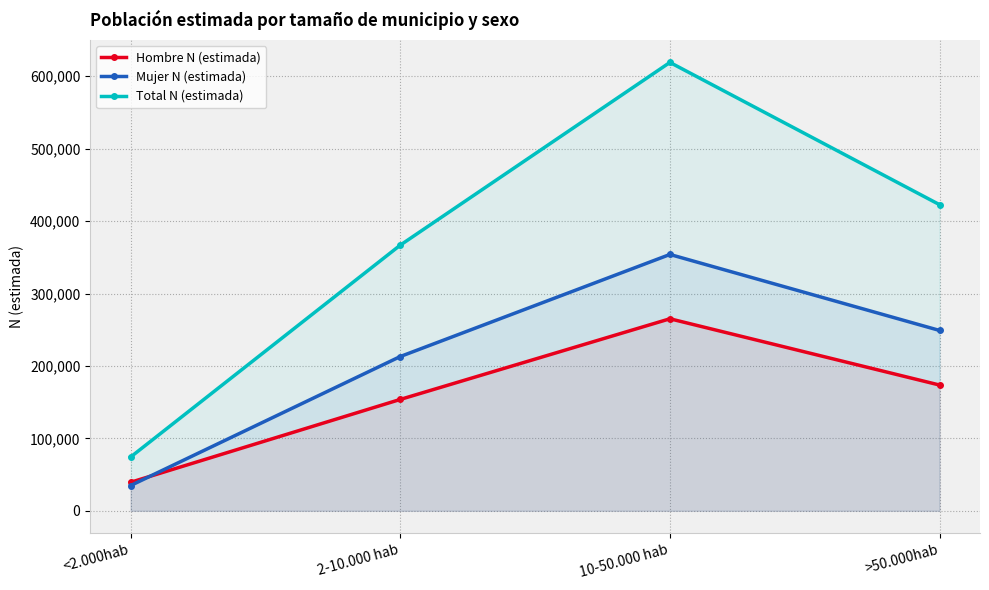

Reading left to right, what are all the values shown in this chart?

Hombre N (estimada): <2.000hab=39397	2-10.000 hab=153802	10-50.000 hab=265161	>50.000hab=173664
Mujer N (estimada): <2.000hab=34935	2-10.000 hab=213042	10-50.000 hab=353956	>50.000hab=249038
Total N (estimada): <2.000hab=74333	2-10.000 hab=366844	10-50.000 hab=619118	>50.000hab=422702